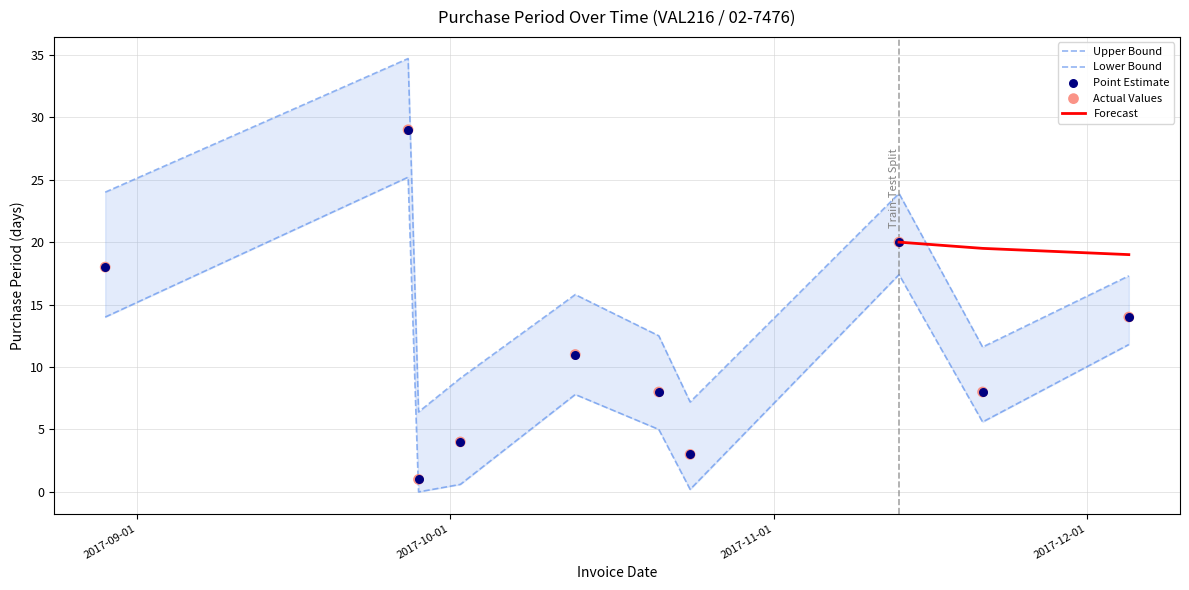

What is the ratio of the value at 2017-09-28 to the value at 2017-11-13?

0.1